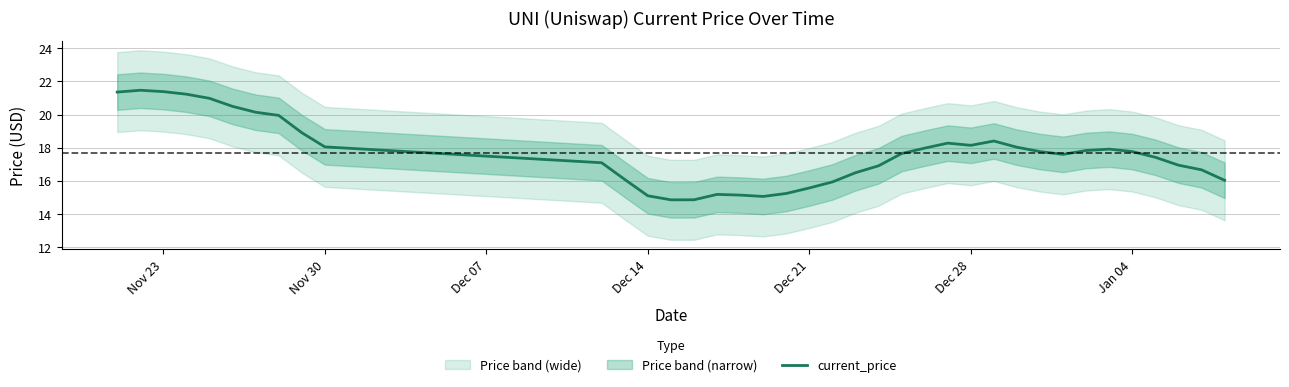

What is the maximum value for current_price?

21.5